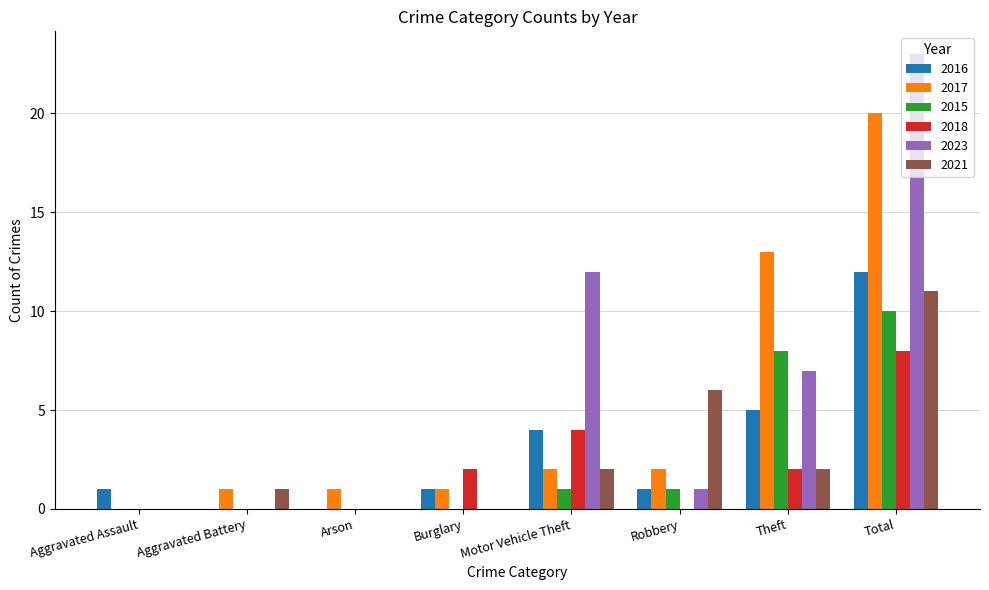

Does the chart contain stacked bars?

No